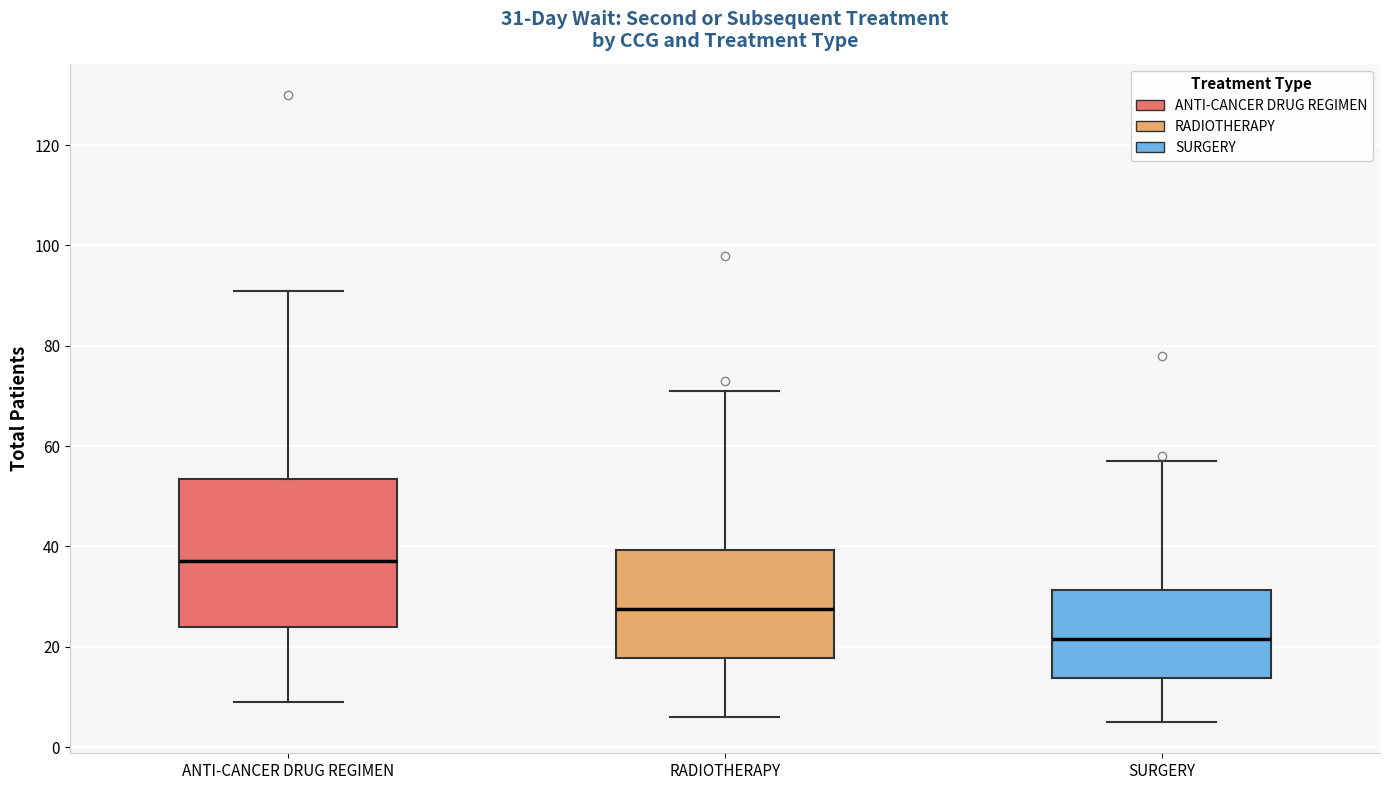

Comparing the boxes themselves (not the whiskers), which one is the tallest?

ANTI-CANCER DRUG REGIMEN